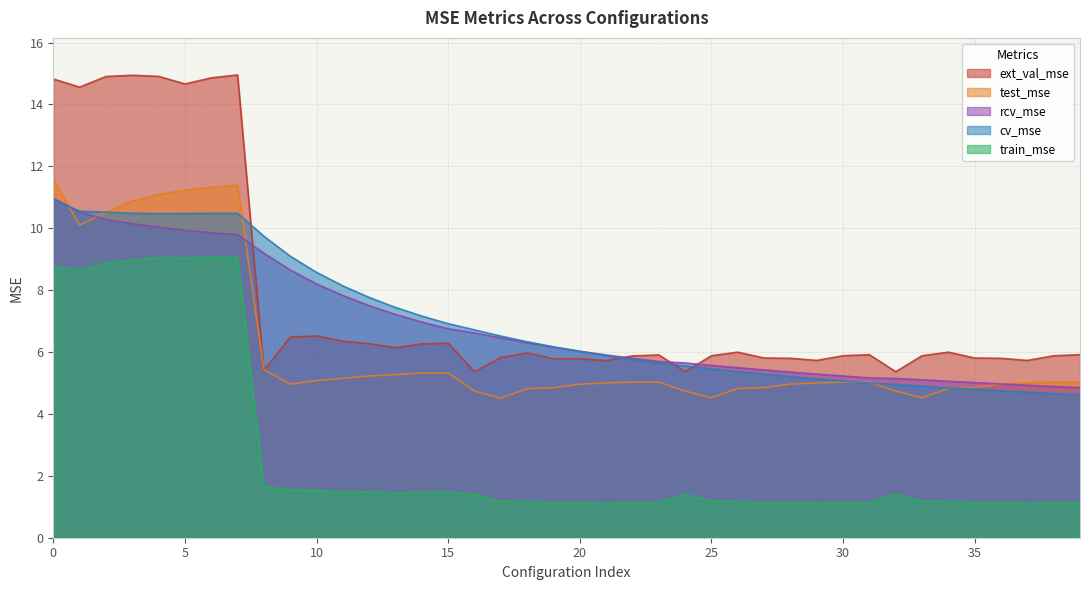

Which series ends up on top after the final intersection of rcv_mse and test_mse?

test_mse